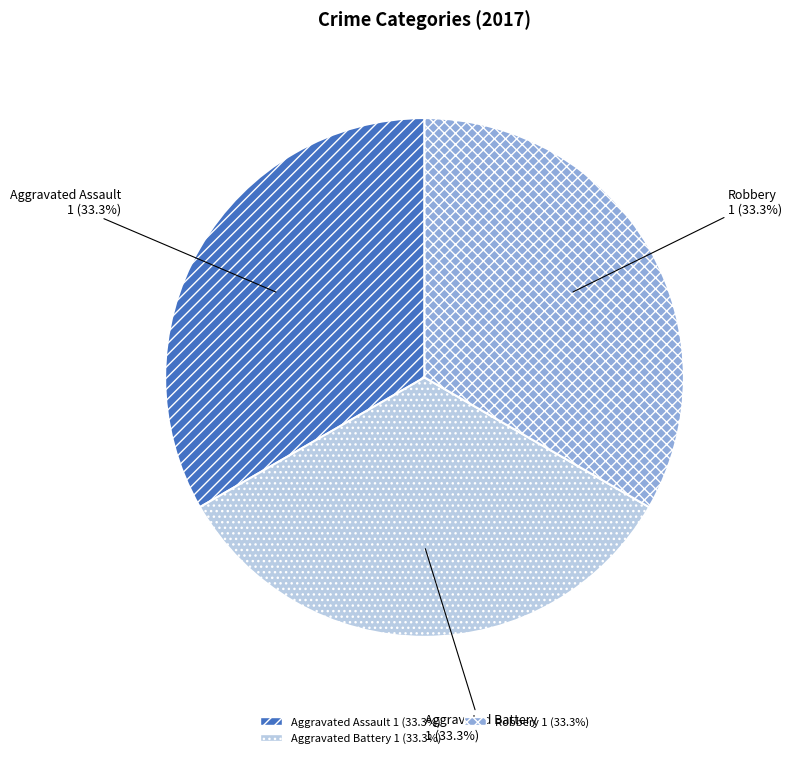

Is there a majority slice in this chart?

No